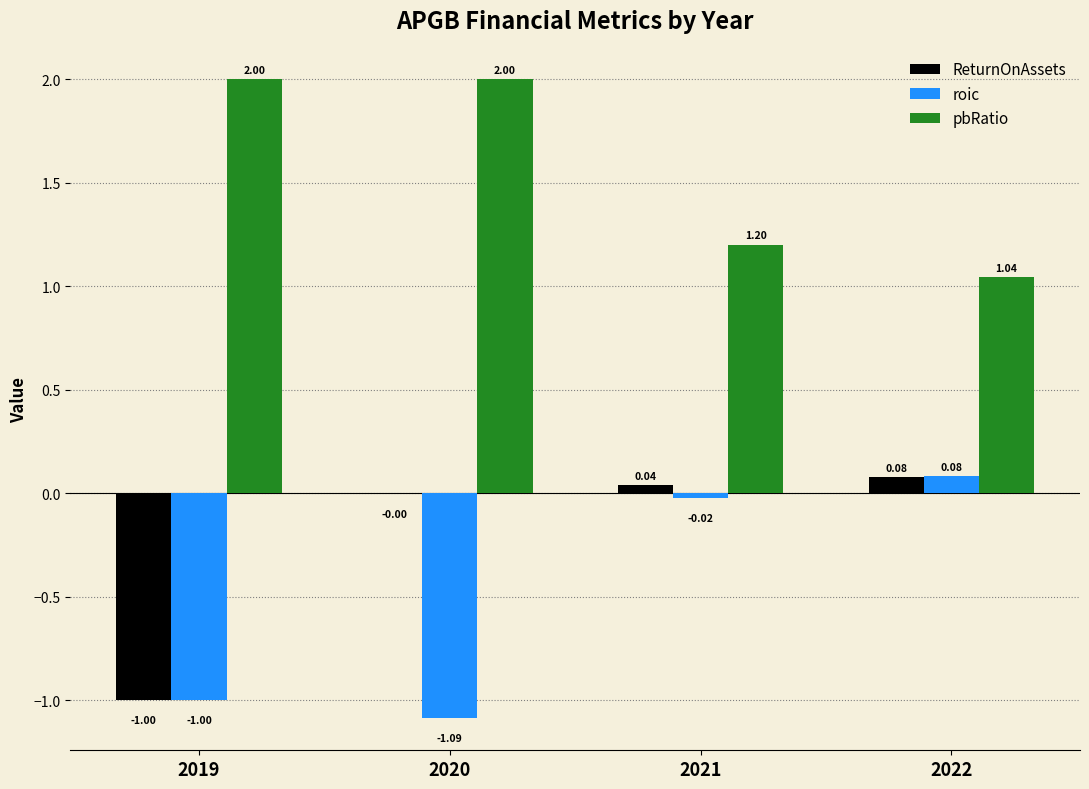

Is it true that roic equals -1.5 at 2019?

False